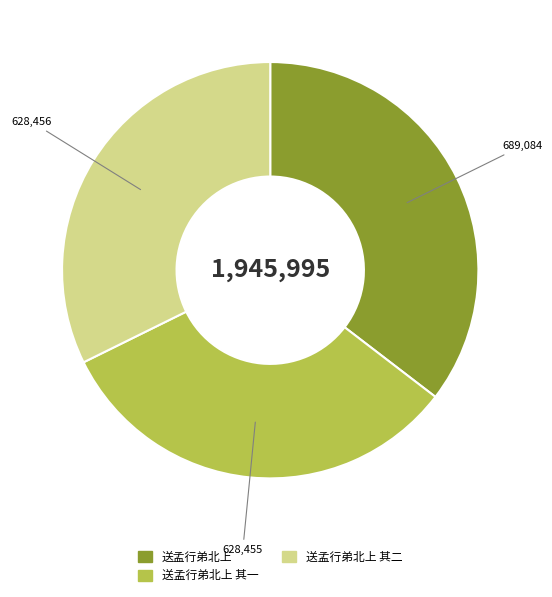

Is there a majority slice in this chart?

No